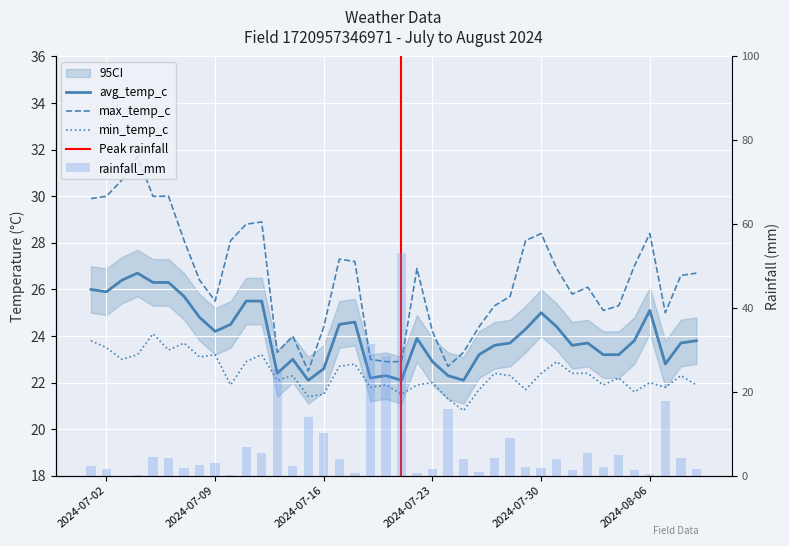

What position from the left is 2024-08-07?

38